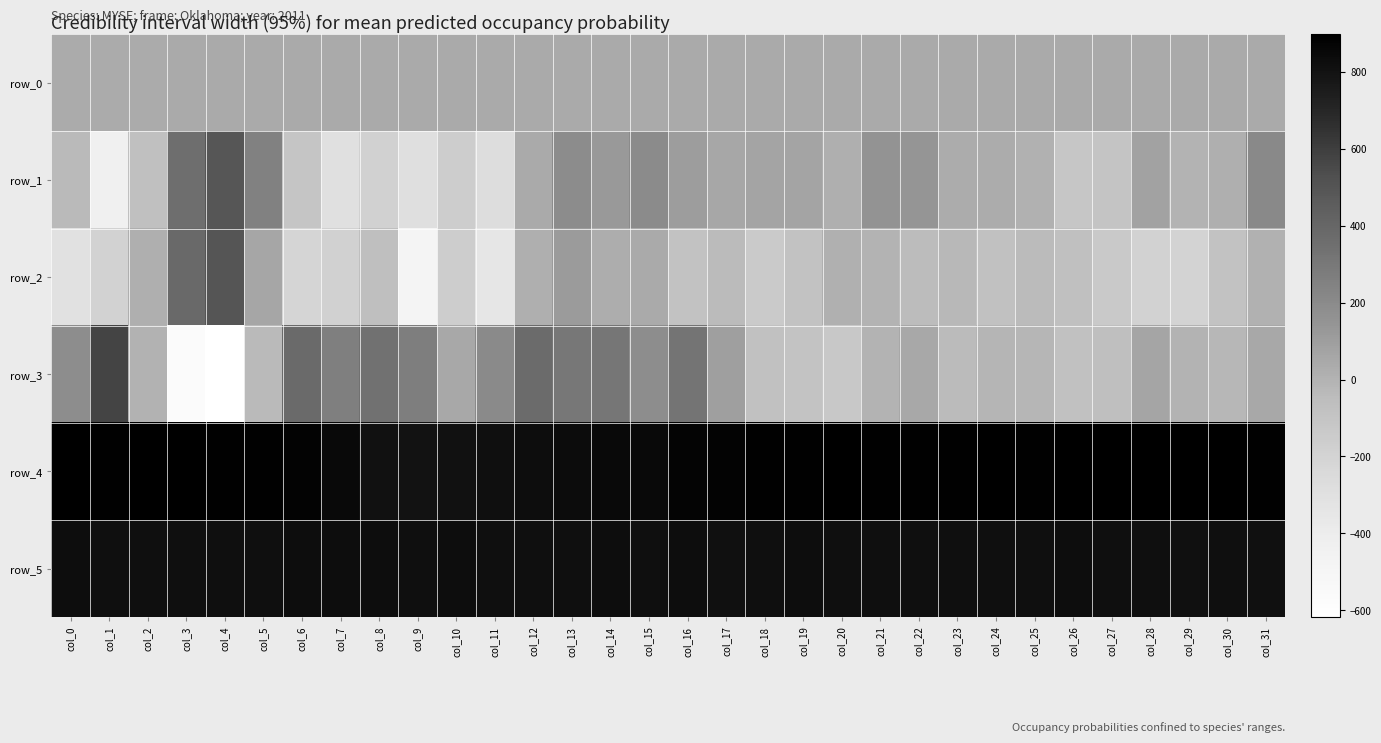

True or false: row_0 has a value of 40.1 at col_19.

True